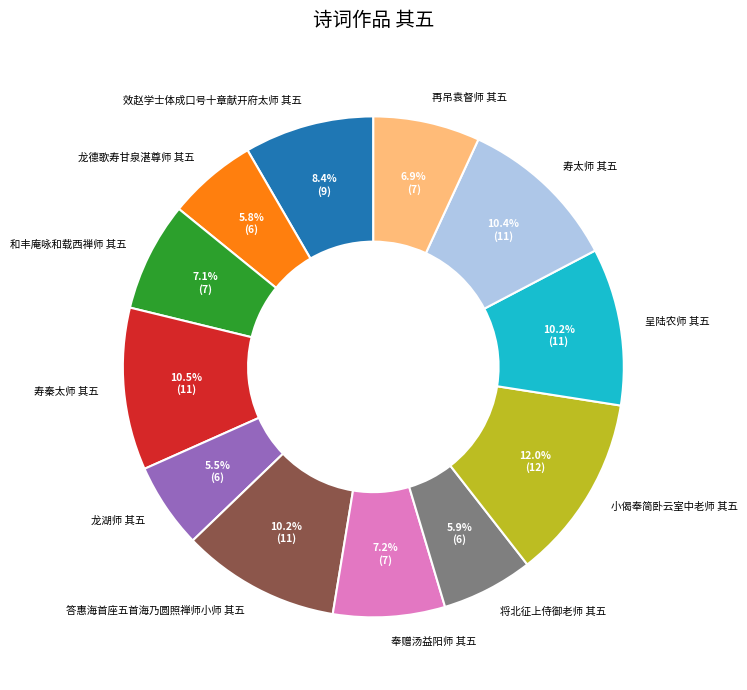

Count the number of slices in the pie.

12